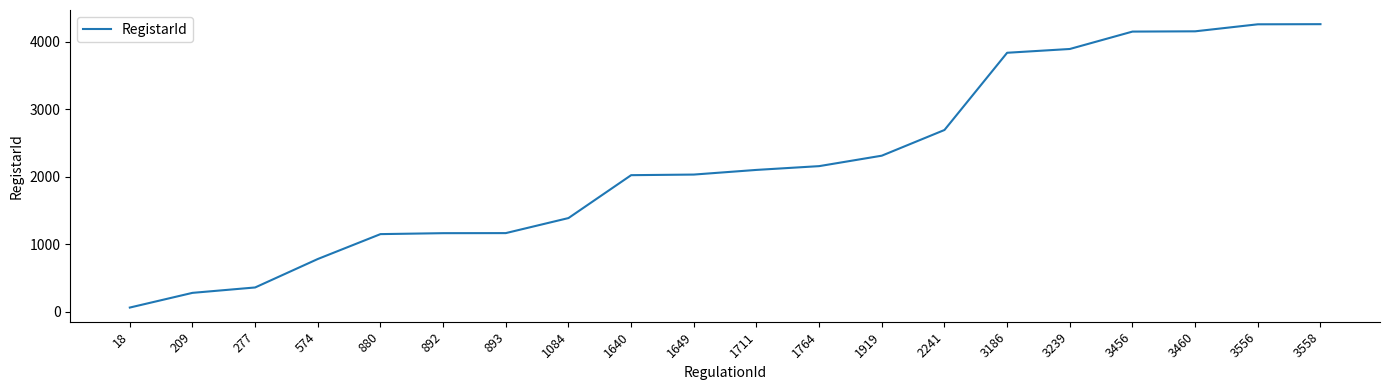

At which label is the value closest to 2163?

1764